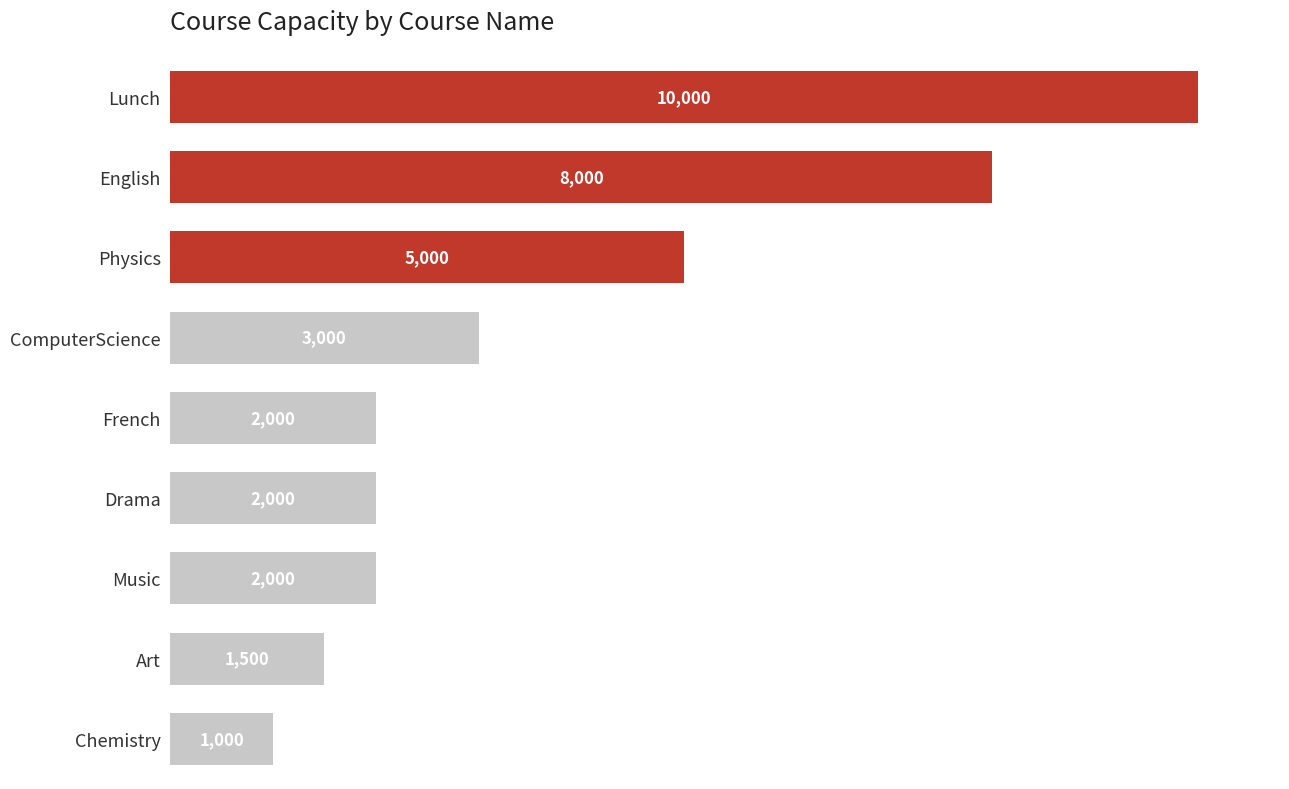

What is the sum of all values?

34500